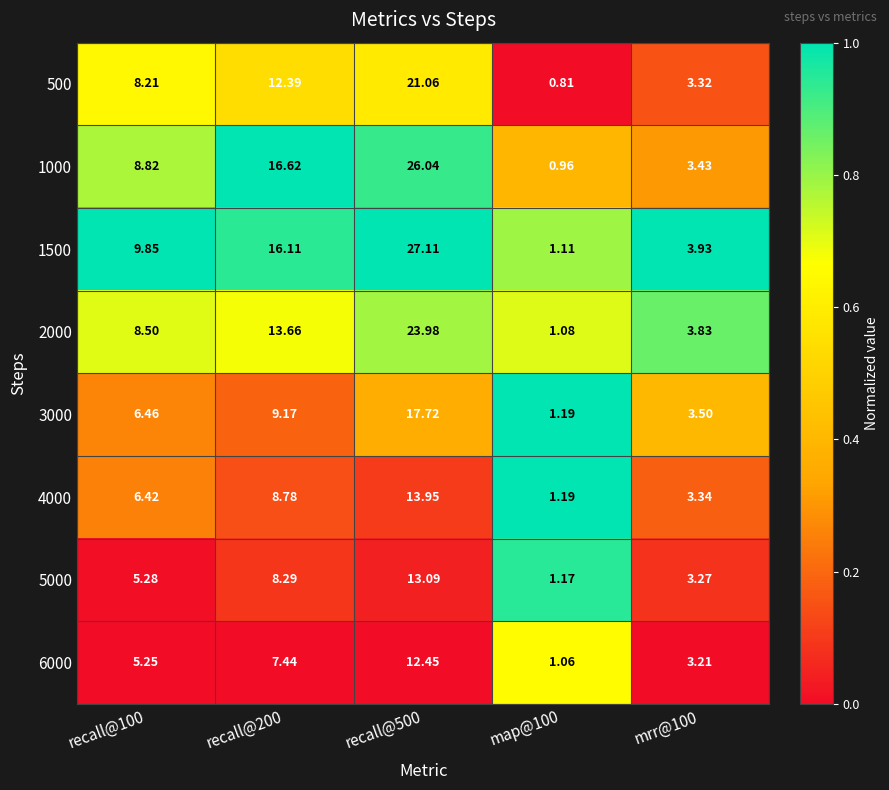

Is the value of 2000 at recall@200 greater than the value of 500 at recall@200?

Yes